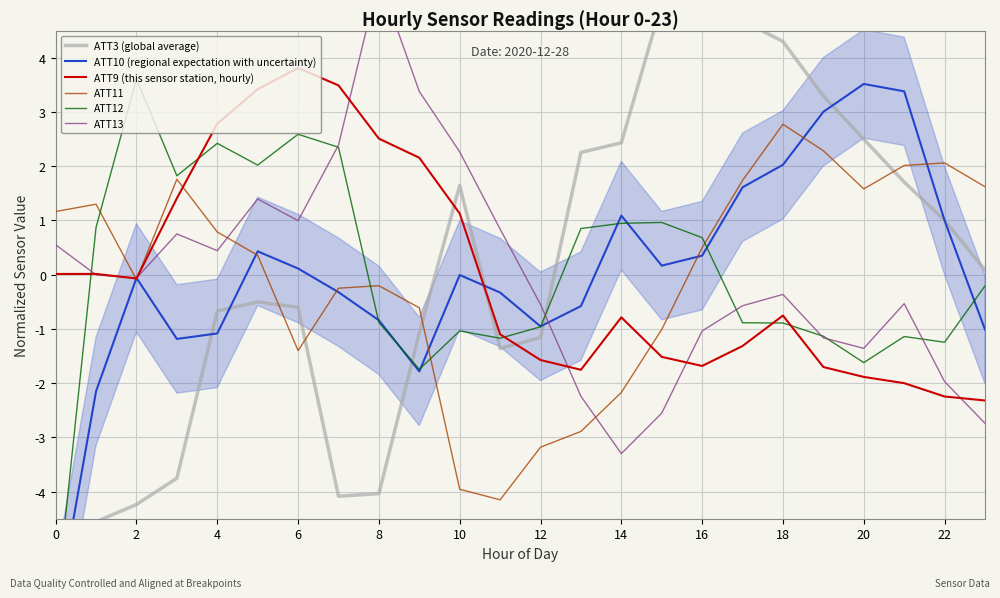

What is the difference between the second highest and minimum values in the ATT12 series?

8.8